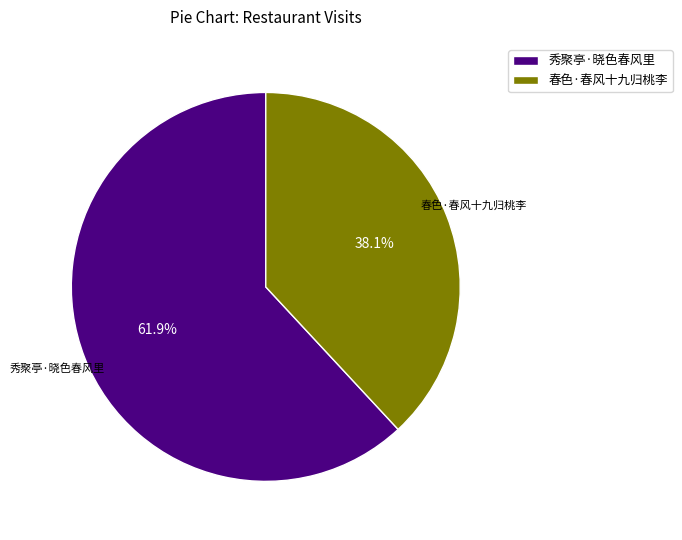

What percentage is the 秀聚亭·晓色春风里 slice, to the nearest percent?

62%